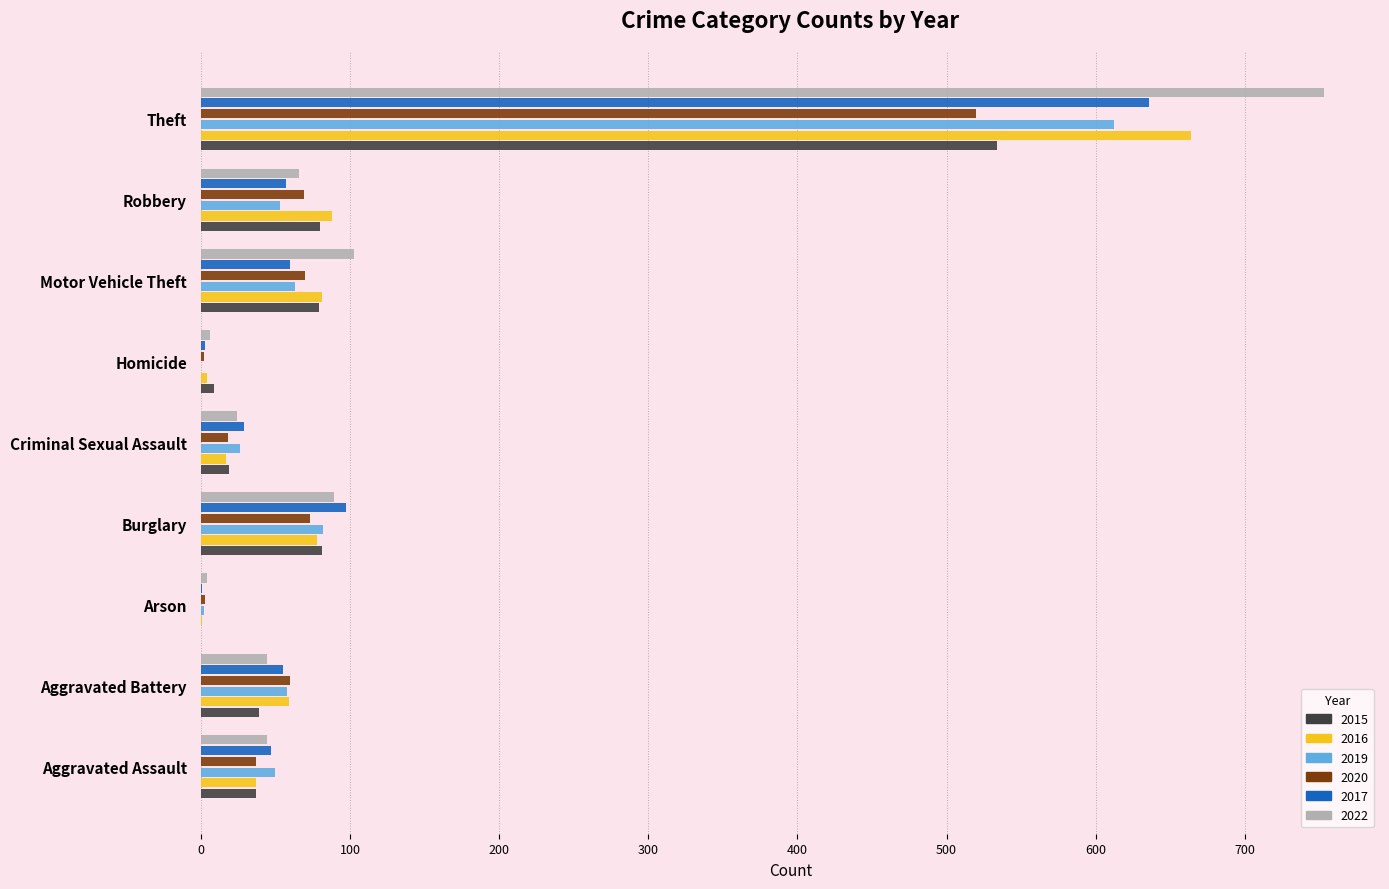

What is the spread (max minus min) of values at Burglary?

24